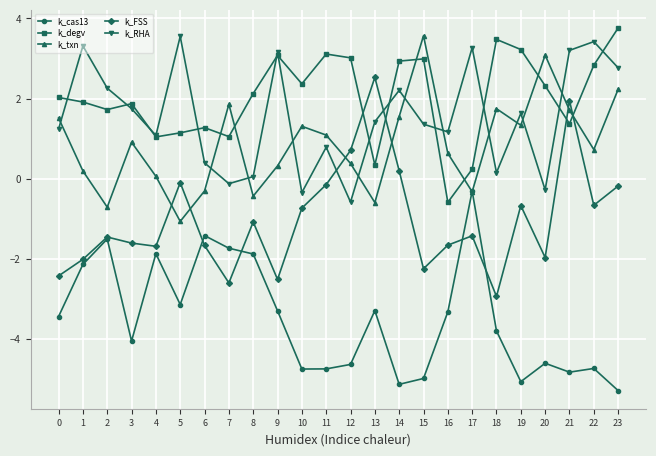

Is it true that k_degv equals -0.2 at 16?

False